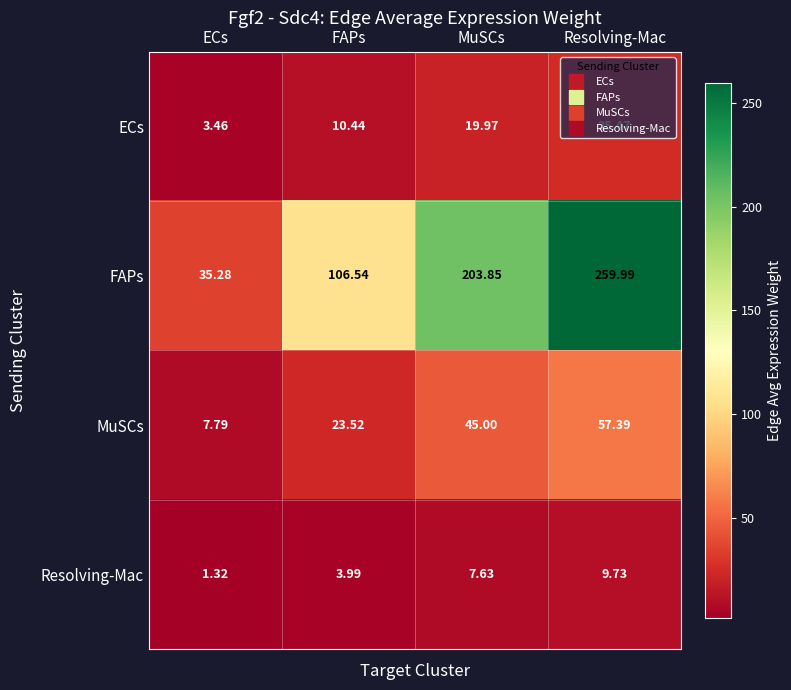

At ECs, list the series in order from smallest to largest.

Resolving-Mac, ECs, MuSCs, FAPs